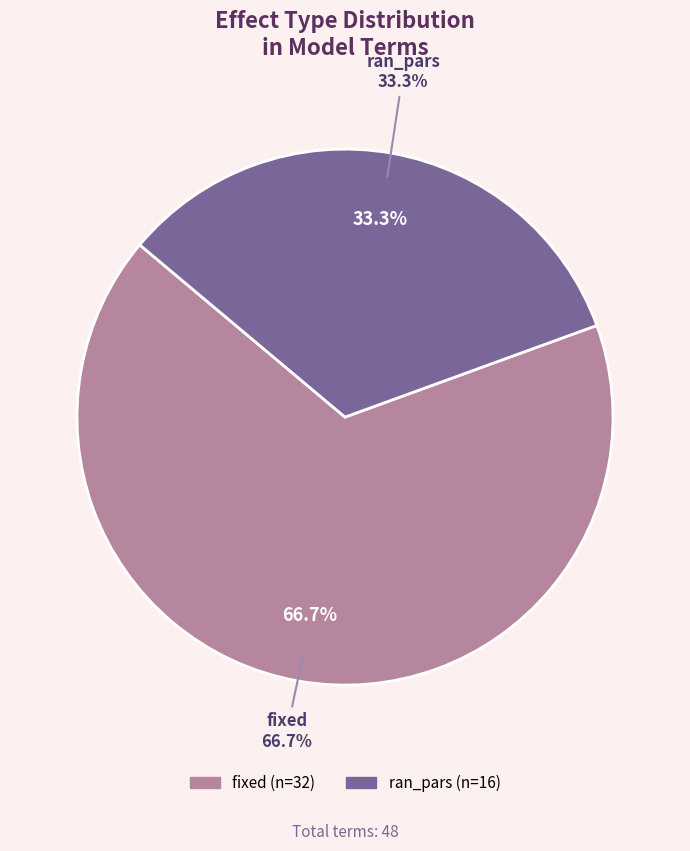

To the nearest percent, what is the average slice percentage?

50%